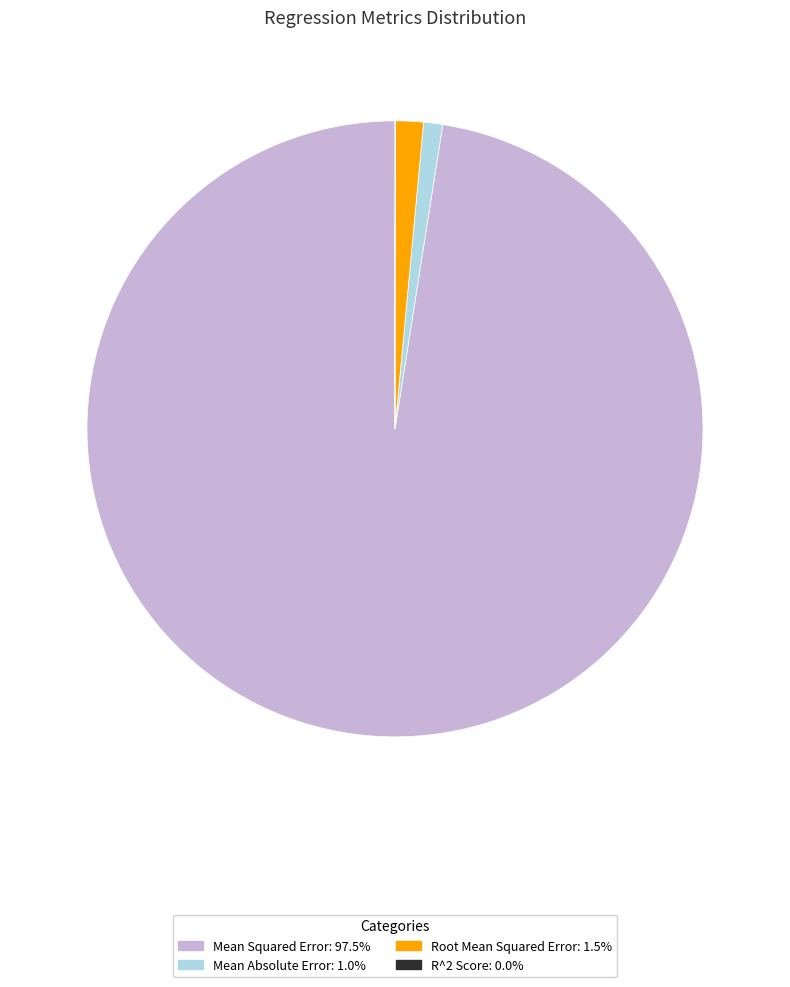

Which slice is the largest?

Mean Squared Error